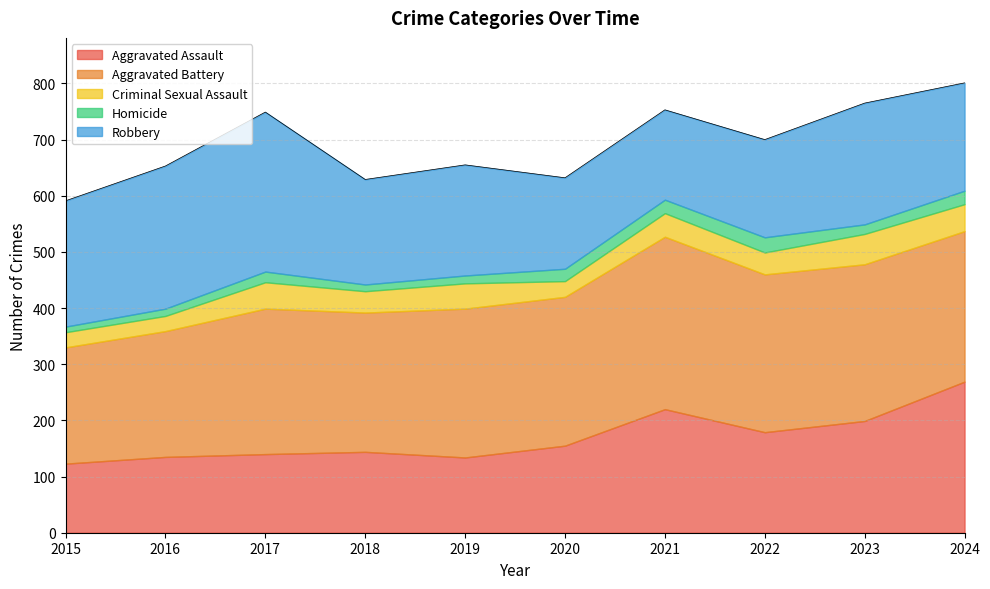

What value does the Robbery series have at 2019?

197